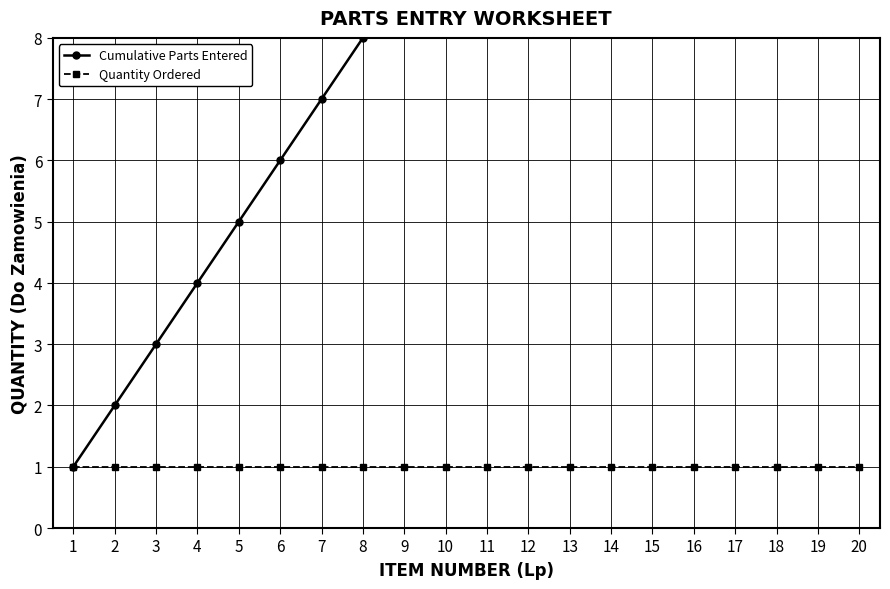

Which series has the largest total across all categories?

Cumulative Parts Entered